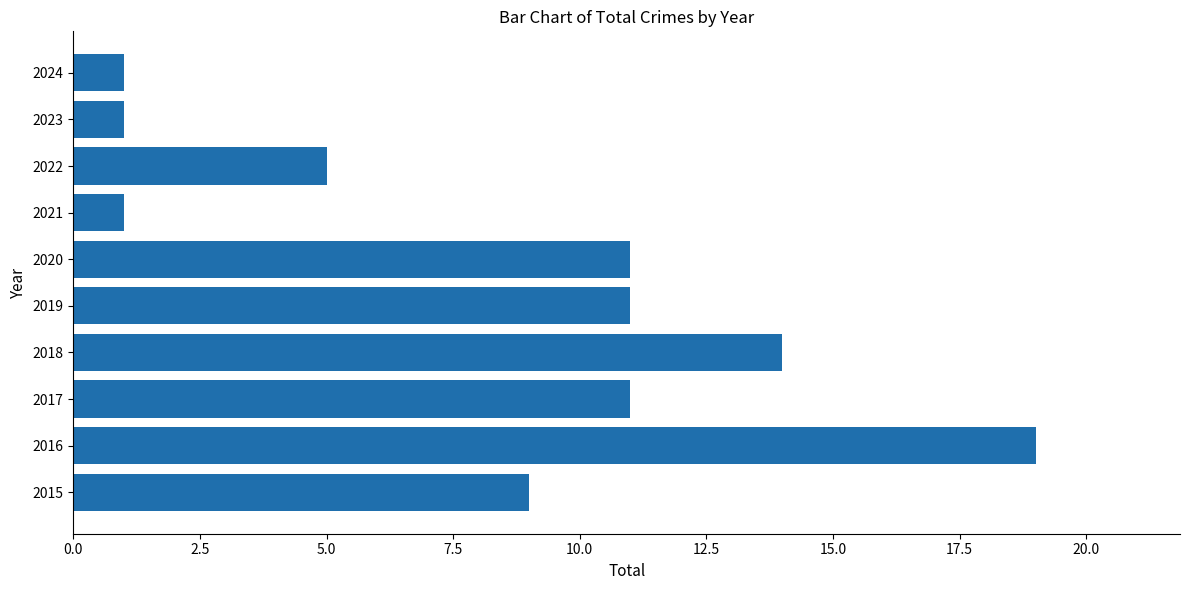

Is it true that the value at 2015 is 13?

False